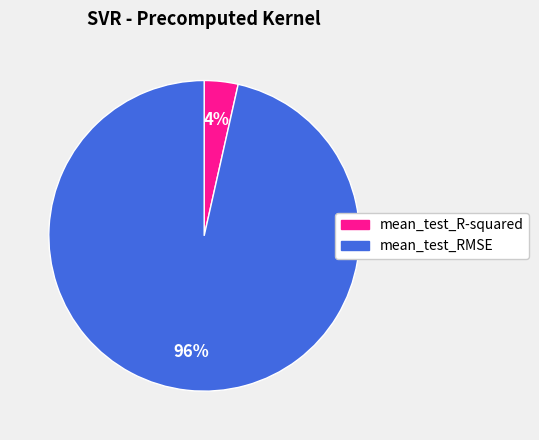

What is the majority slice?

mean_test_RMSE